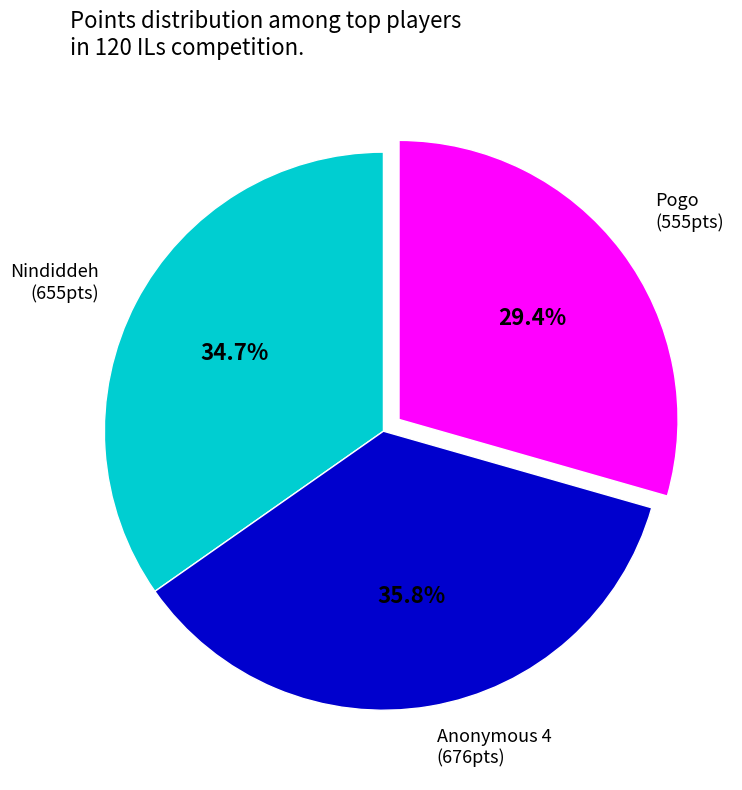

Does Anonymous 4 account for over 50% of the chart?

No